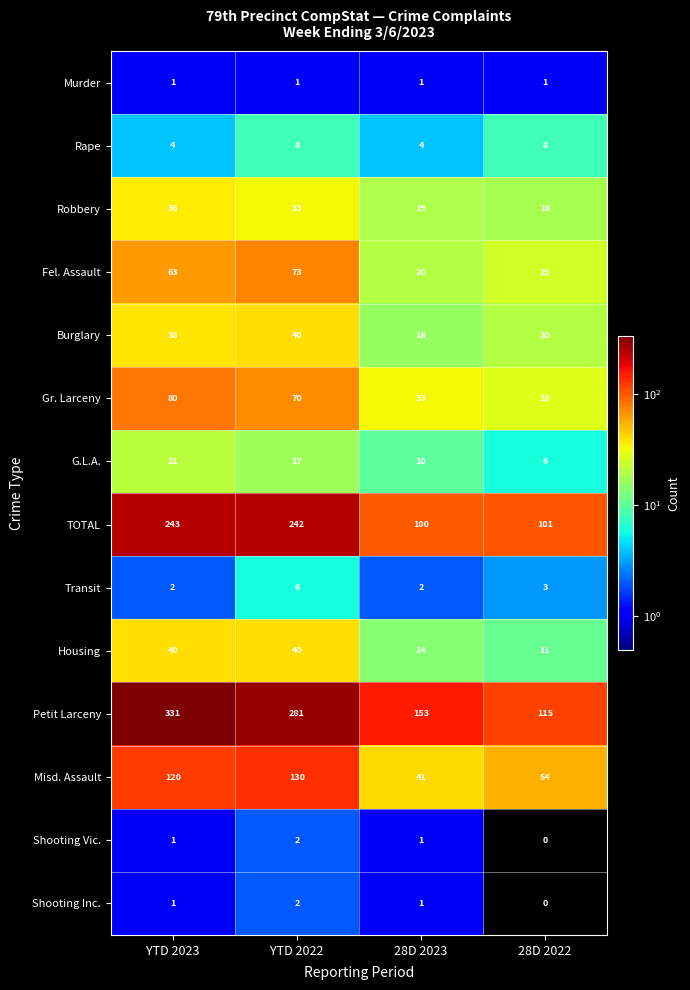

At which category is the sum across all series the highest?

YTD 2023